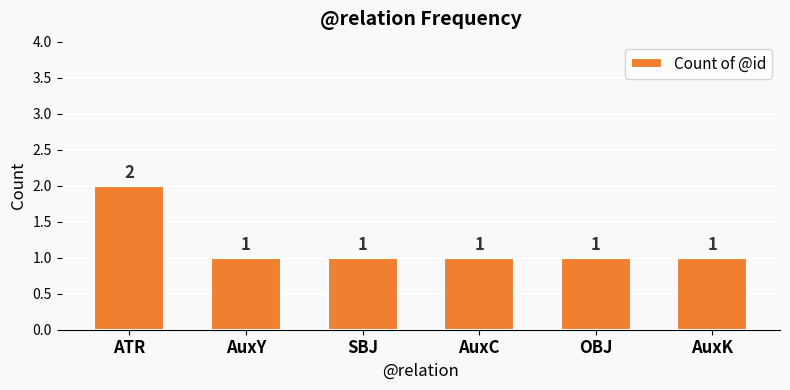

The chart shows a value of 1 at OBJ. True or false?

True